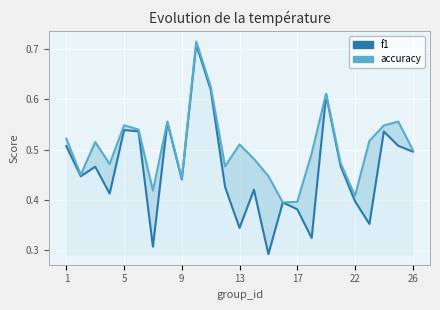

Is it true that accuracy equals 0.2 at 22?

False